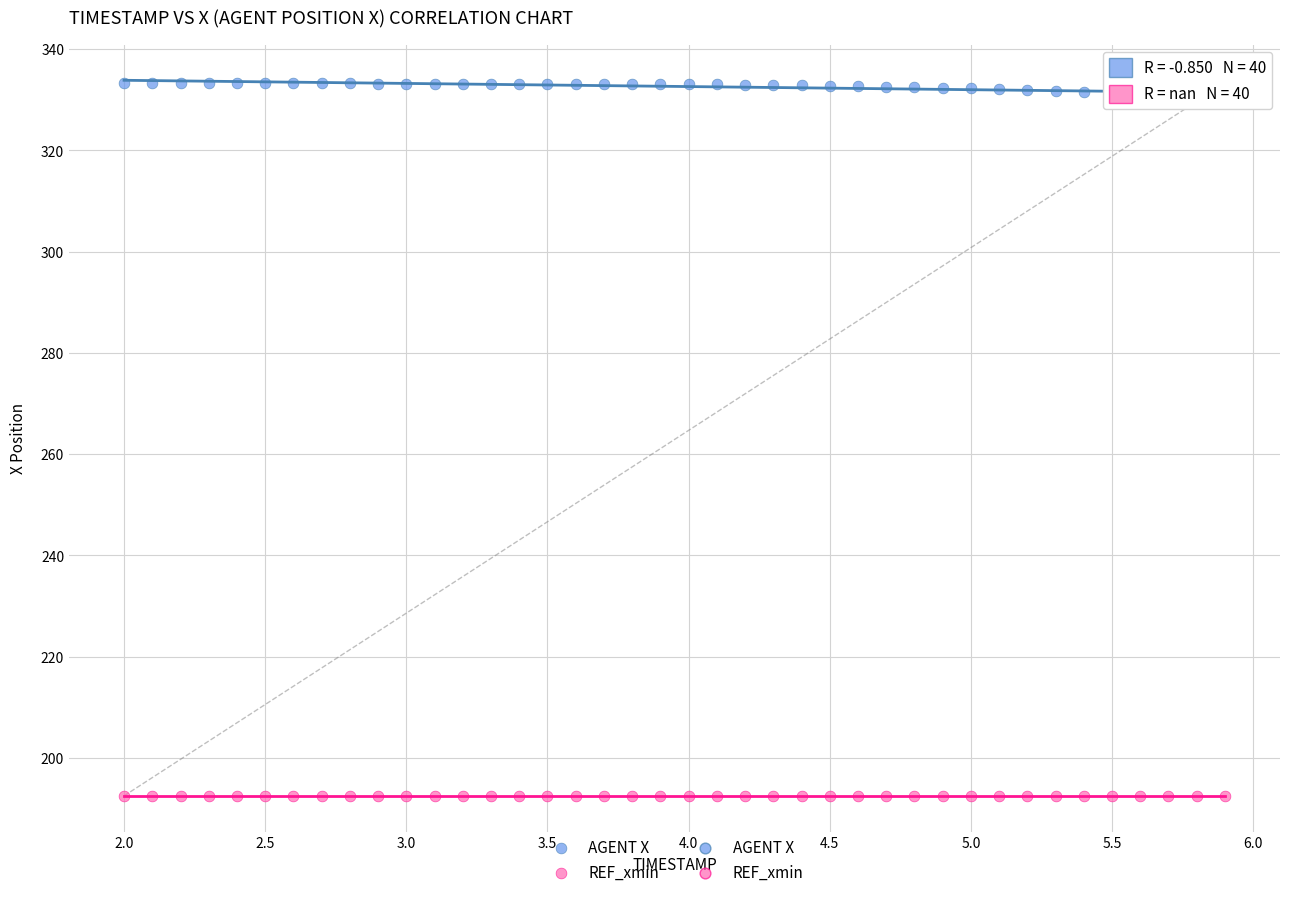

Which series contains the highest Y value?

AGENT X